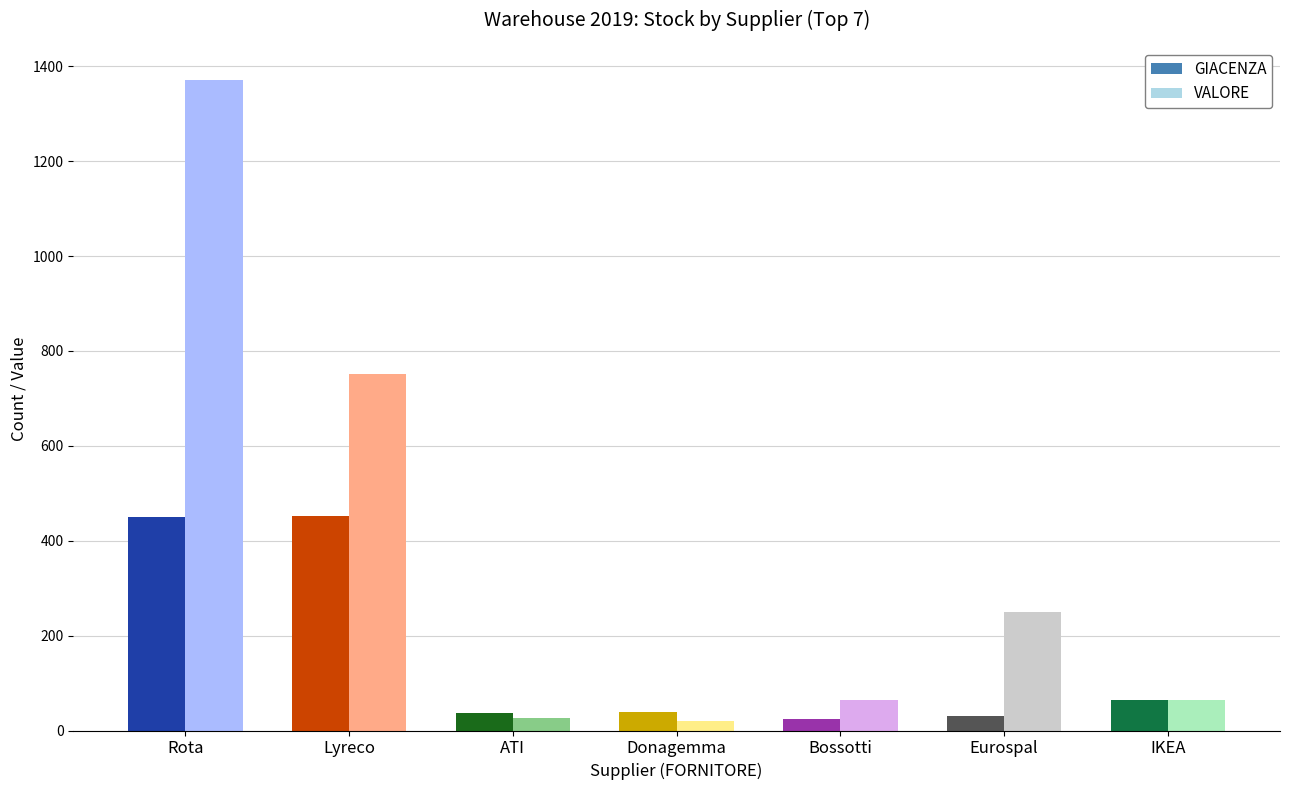

How many bars are there in total?

14